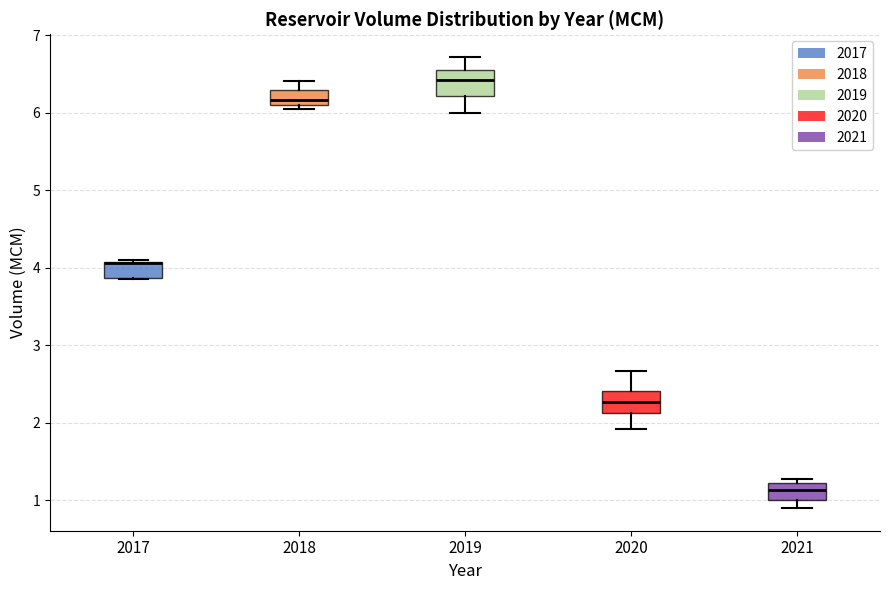

Where does the upper whisker of the box at x = 2018 end on the y-axis? The values are not printed on the chart, so give them approximately, as read against the axis.

6.4